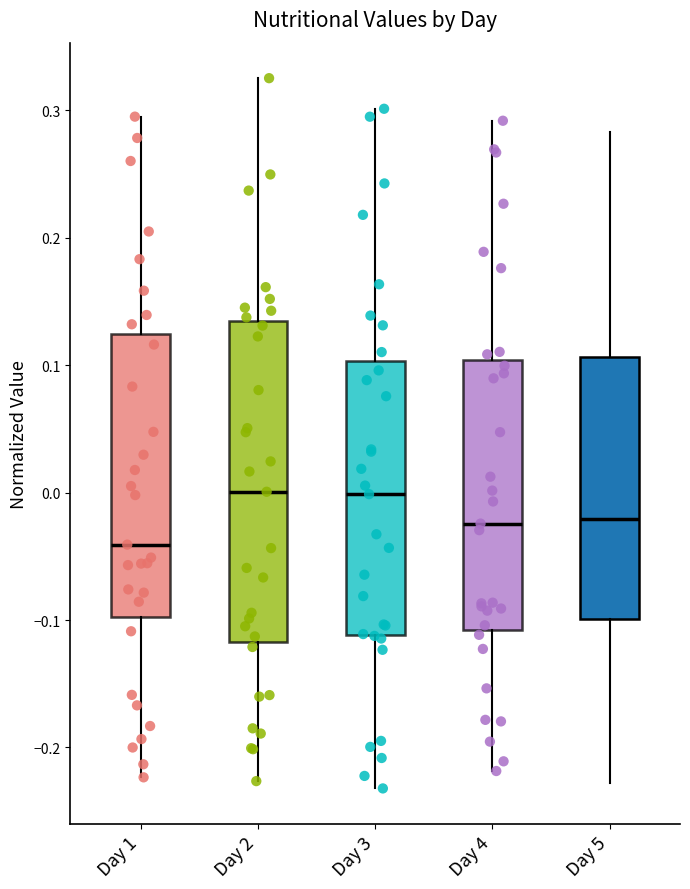

Comparing the boxes themselves (not the whiskers), which one is the tallest?

Day 2